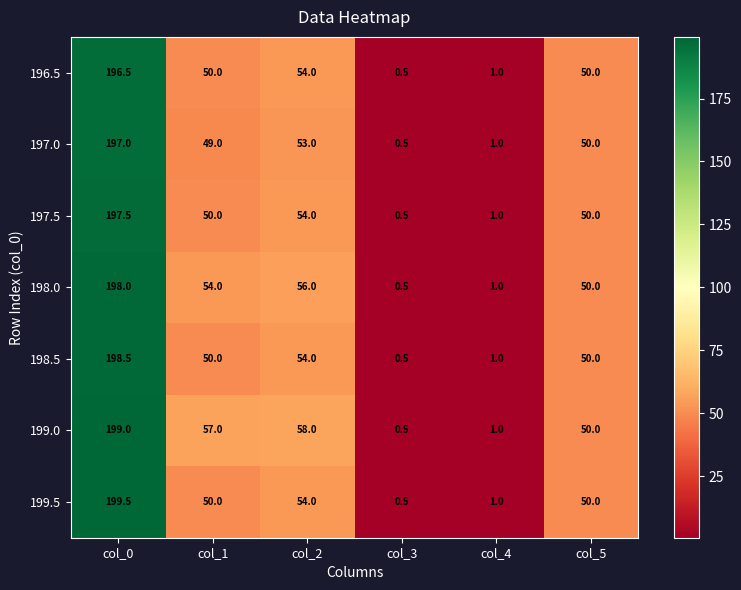

The 199.5 series shows 91.3 at col_2. True or false?

False